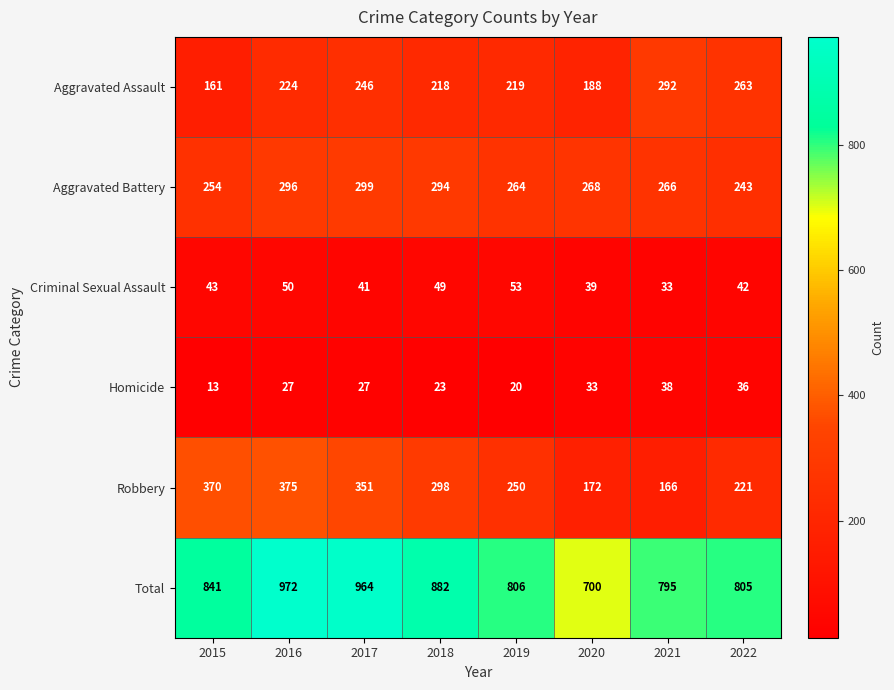

The value of Homicide at 2017 is 38. True or false?

False